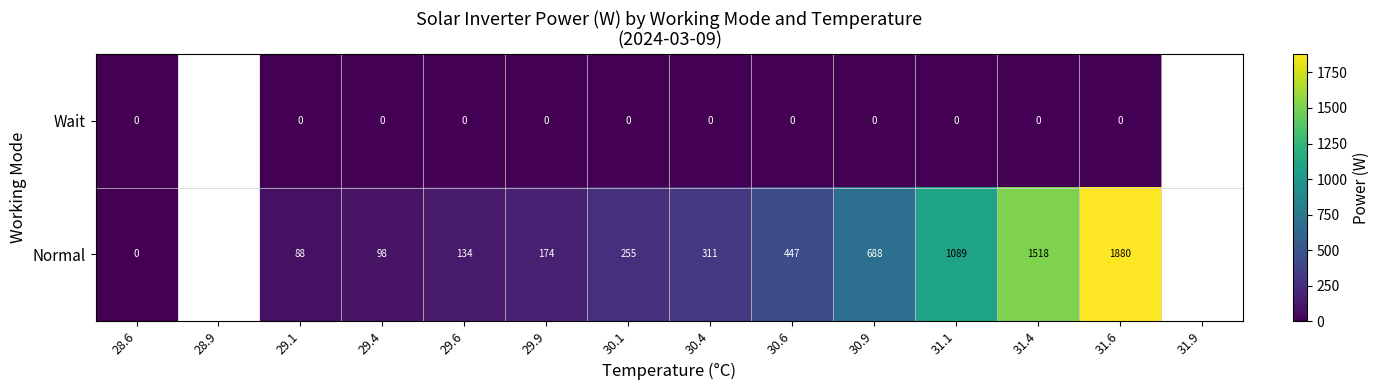

At which category is the sum across all series the highest?

31.6